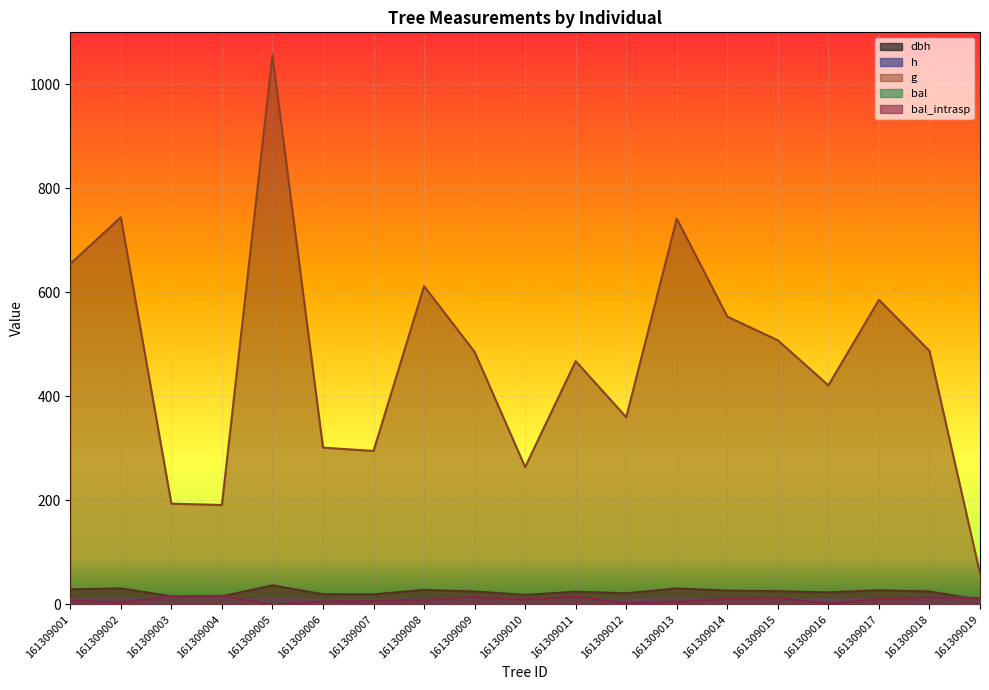

Where is the first local minimum for h?

161309004